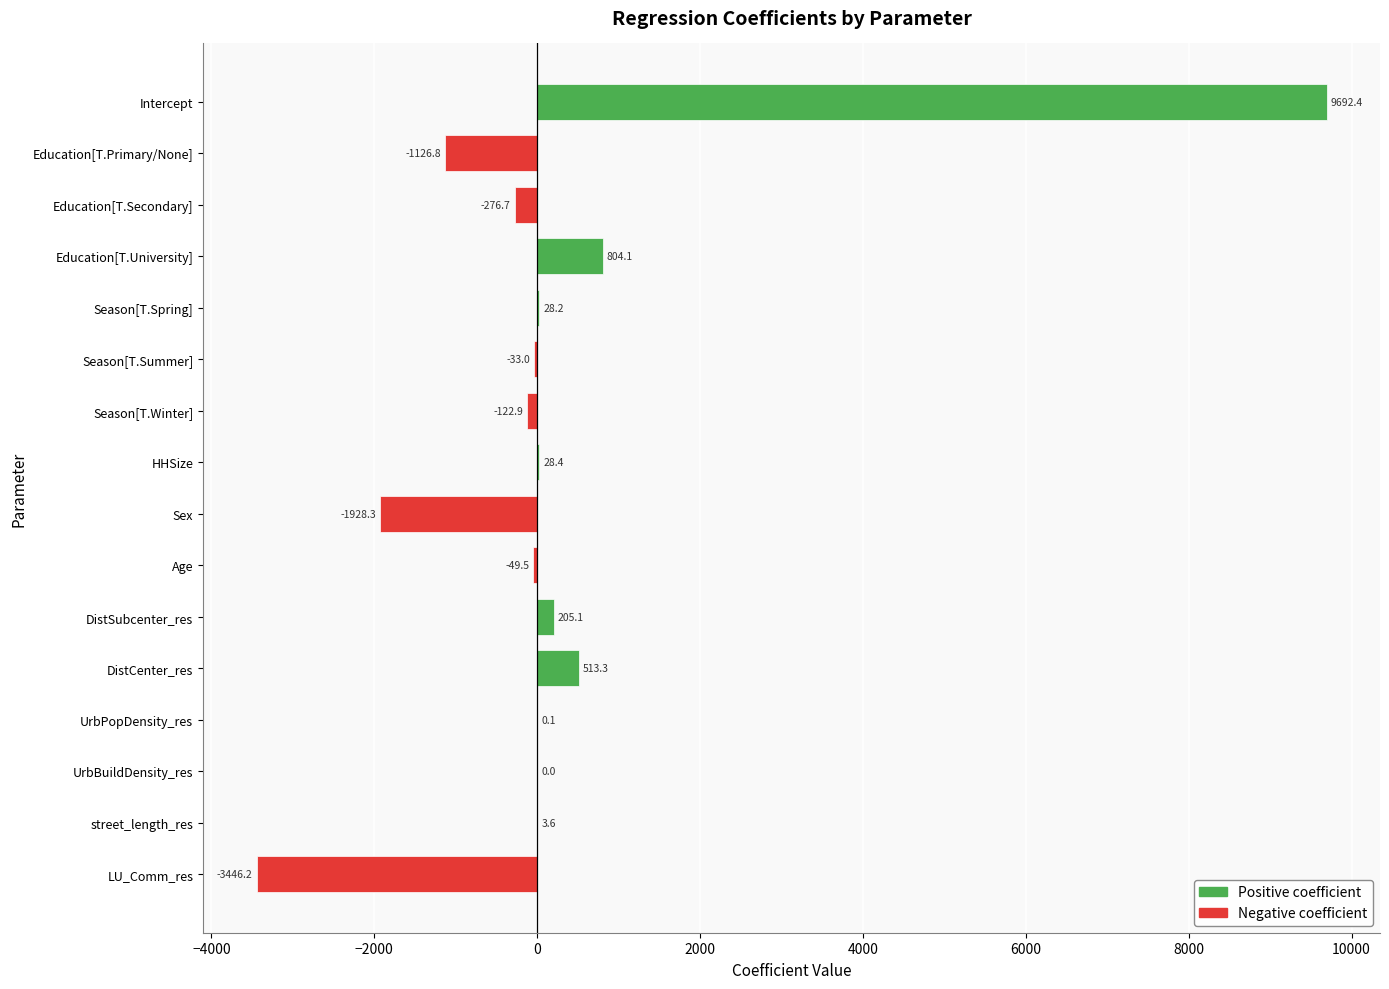

Which label corresponds to the largest value in the chart?

Intercept